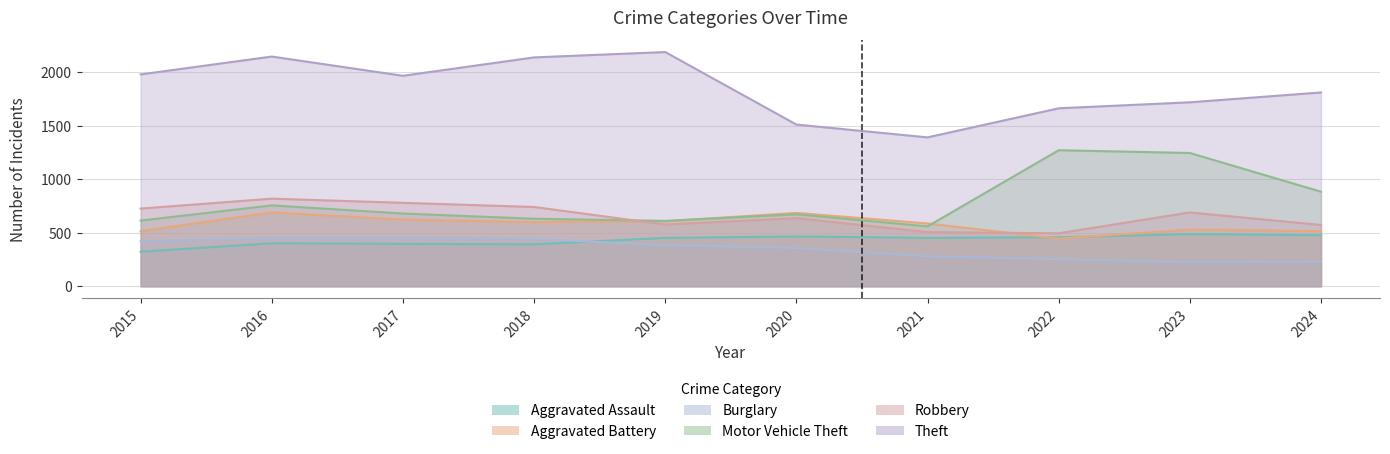

Which has a higher value, 2023 or 2019?

2023